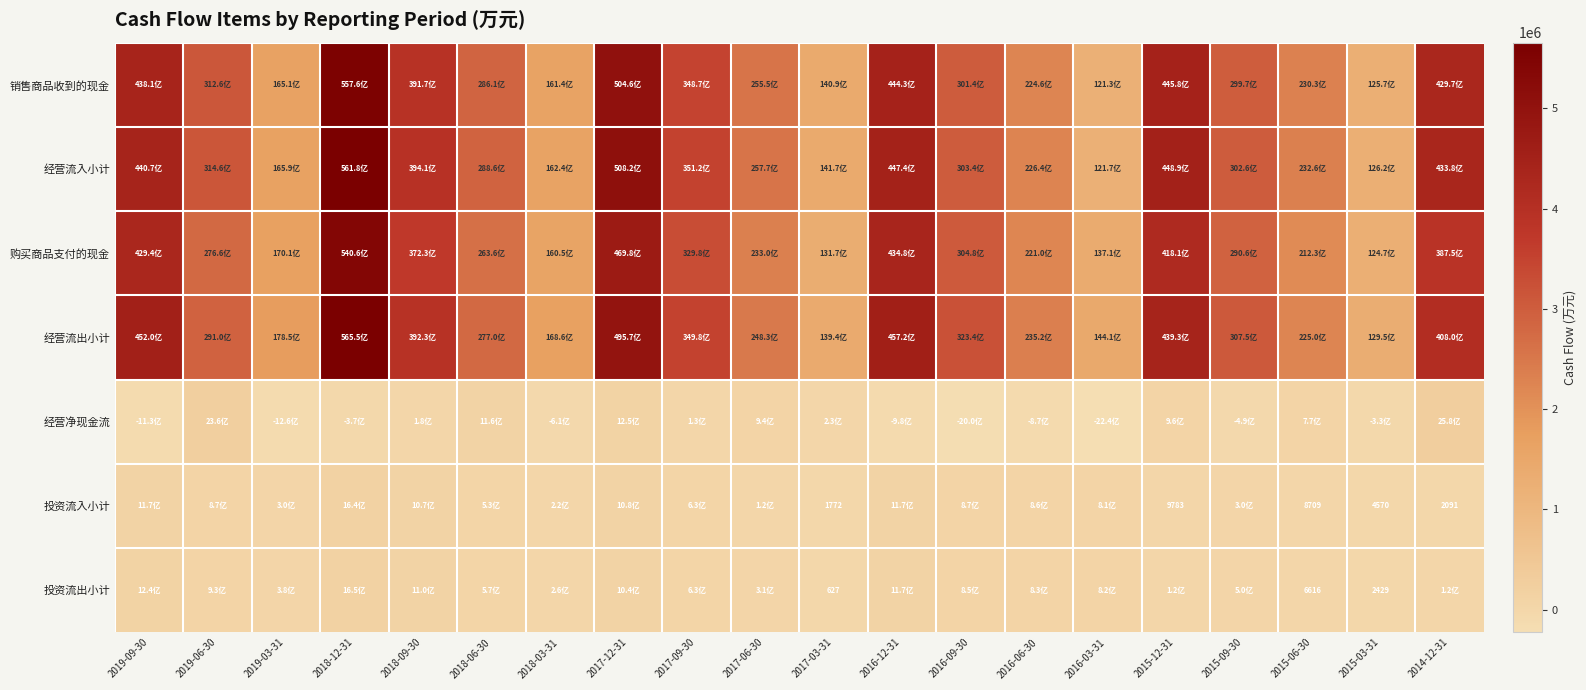

Is it true that 购买商品支付的现金 equals 4698368 at 2017-12-31?

True